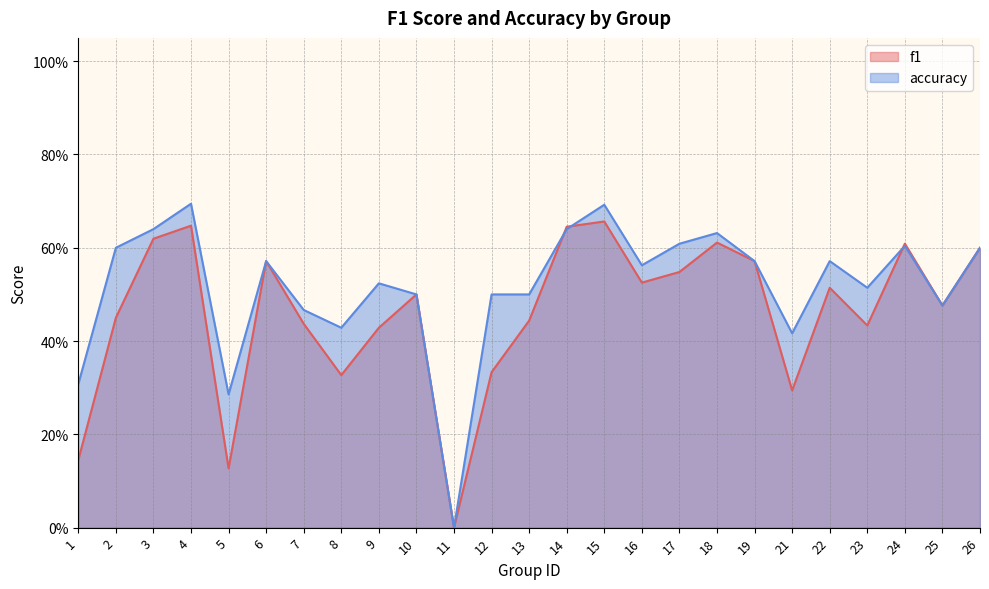

How many interior local peaks does the f1 series have?

7